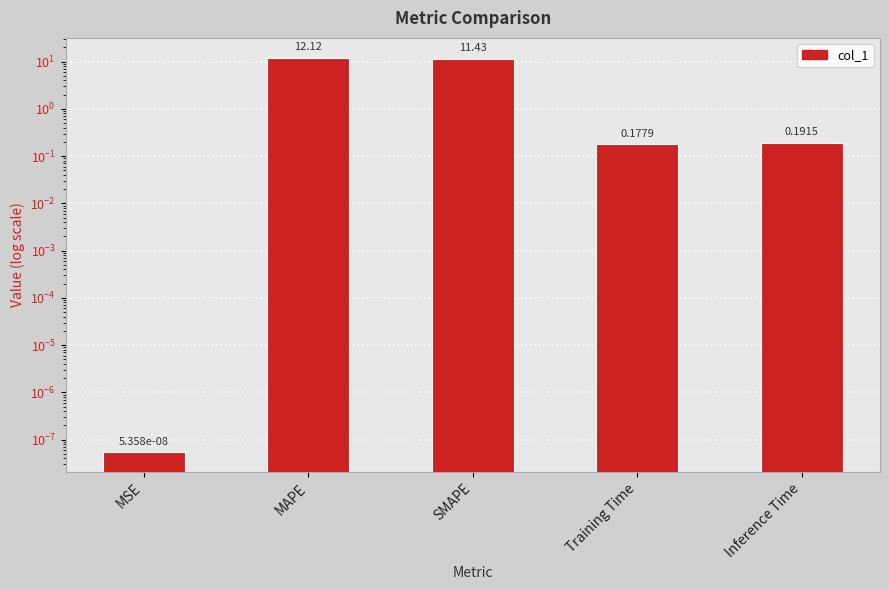

Rank the categories by value from lowest to highest.

MSE, Training Time, Inference Time, SMAPE, MAPE